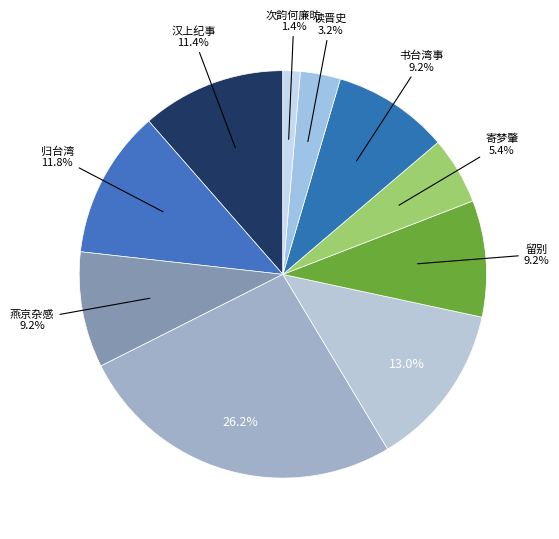

Which slice is the largest?

上巳第二期泛舟青溪，时倭氛方炽，以沧海横流到此身分韵得流字